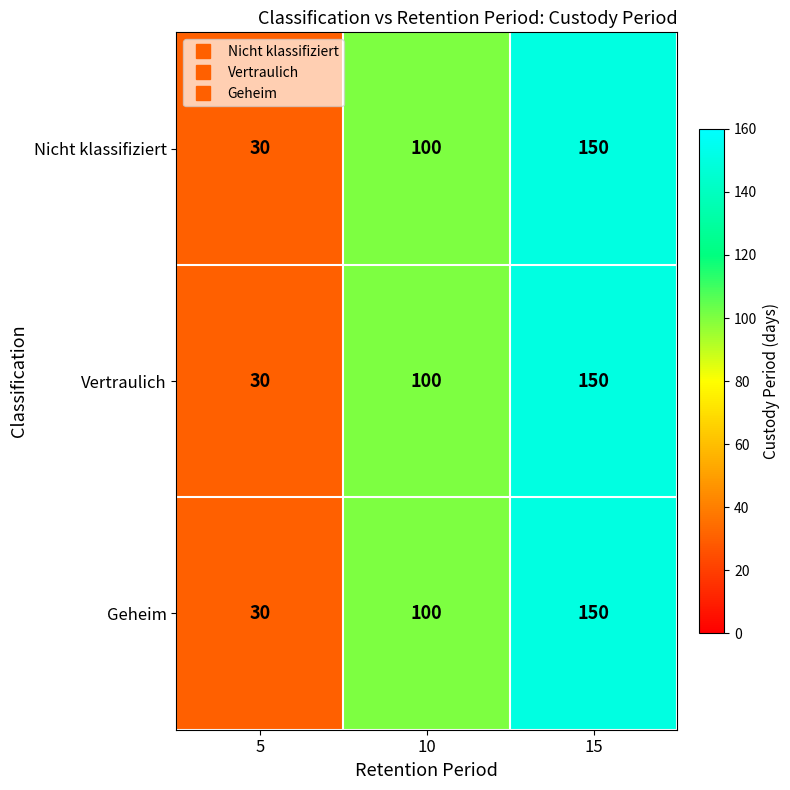

The Vertraulich series shows 100 at 10. True or false?

True